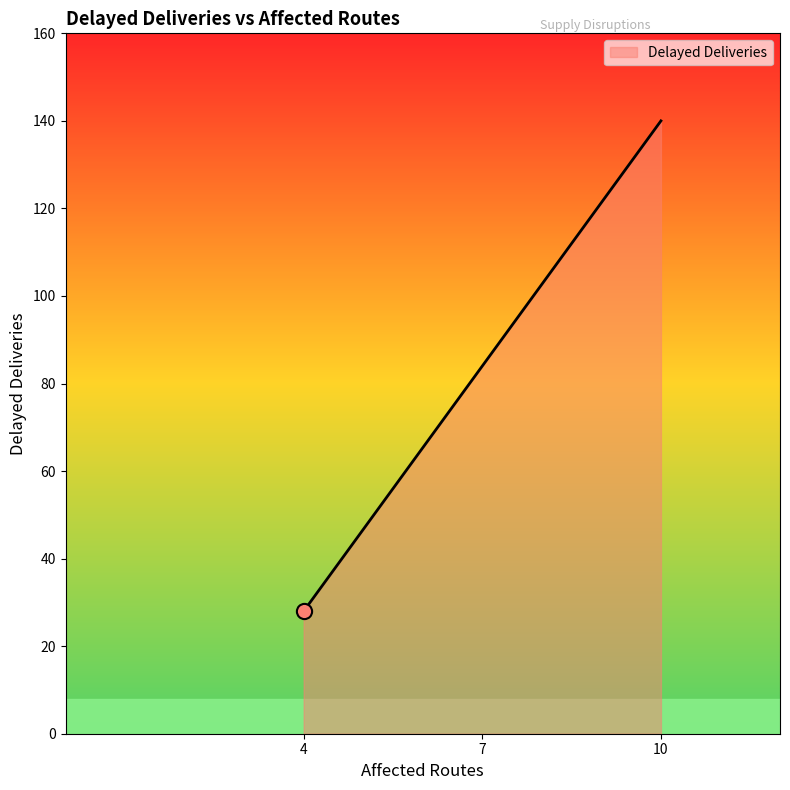

What is the minimum value shown in the chart?

28.0